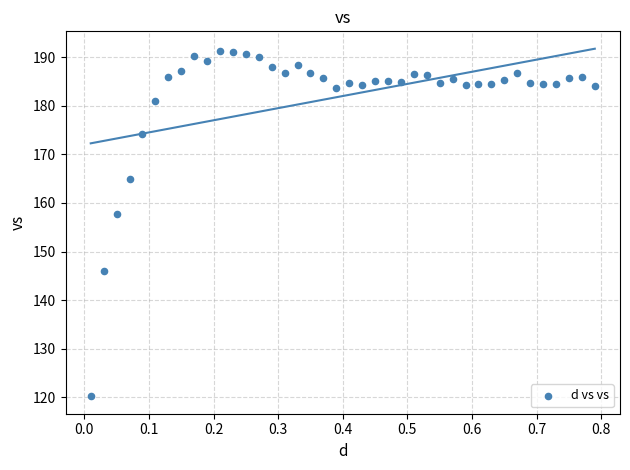

What Y value in the scatter plot is closest to 155?

157.7